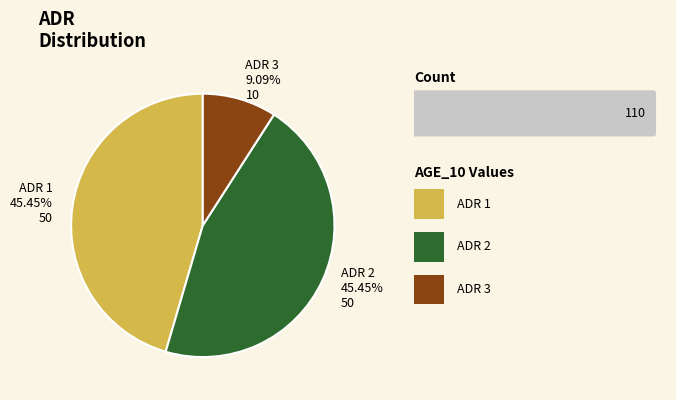

Between ADR 3 and ADR 2, which is larger?

ADR 2